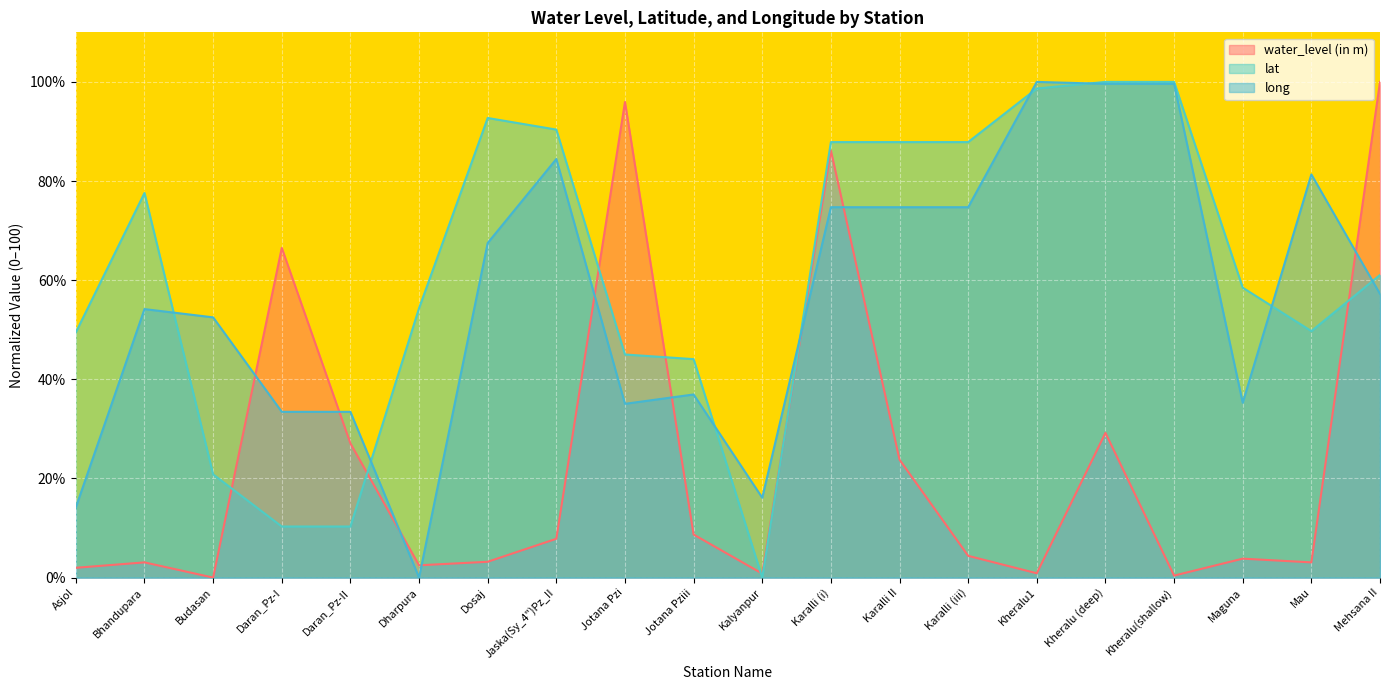

Which series has the largest total across all categories?

lat